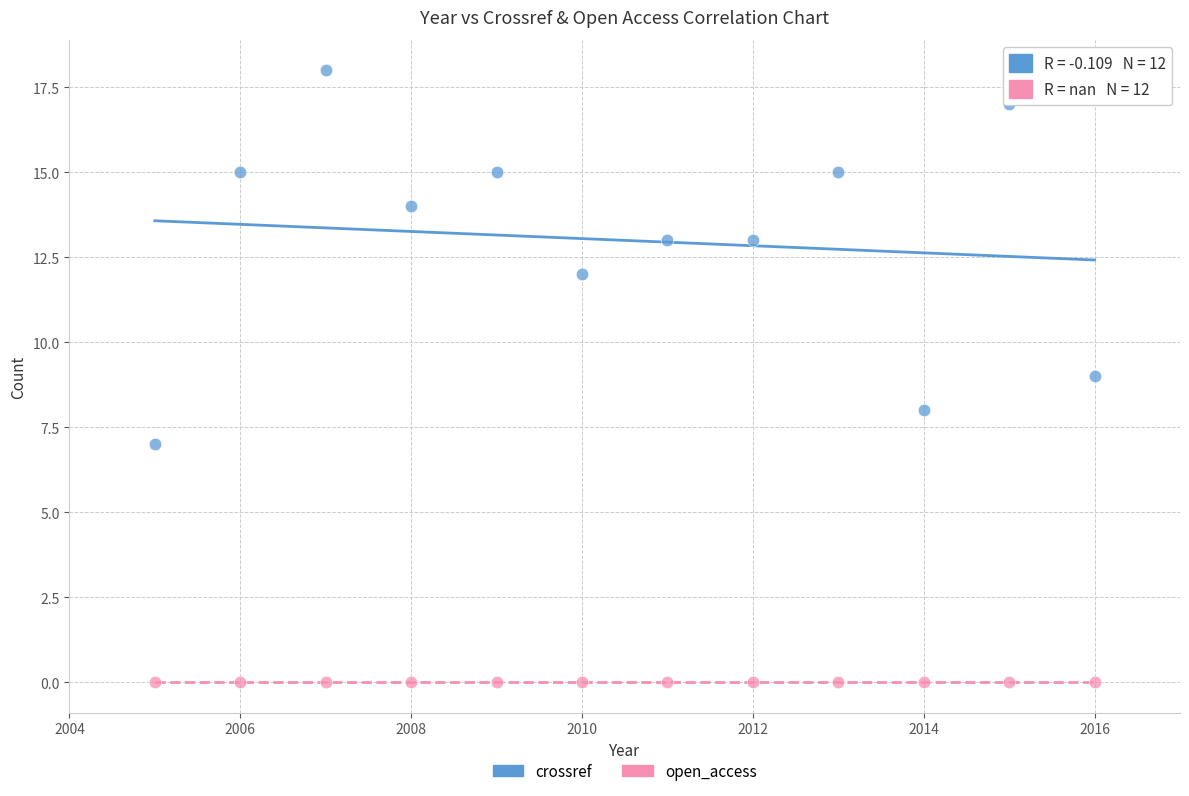

Which series reaches the maximum Y coordinate?

crossref